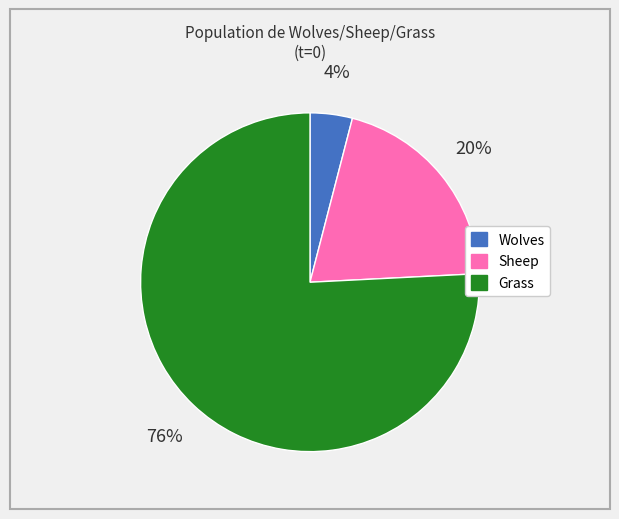

What is the smallest slice in the pie chart?

Wolves